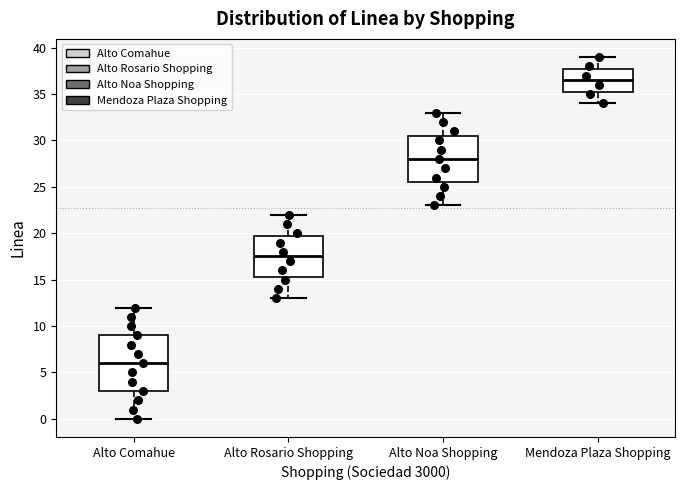

Which box has the lowest median line?

Alto Comahue